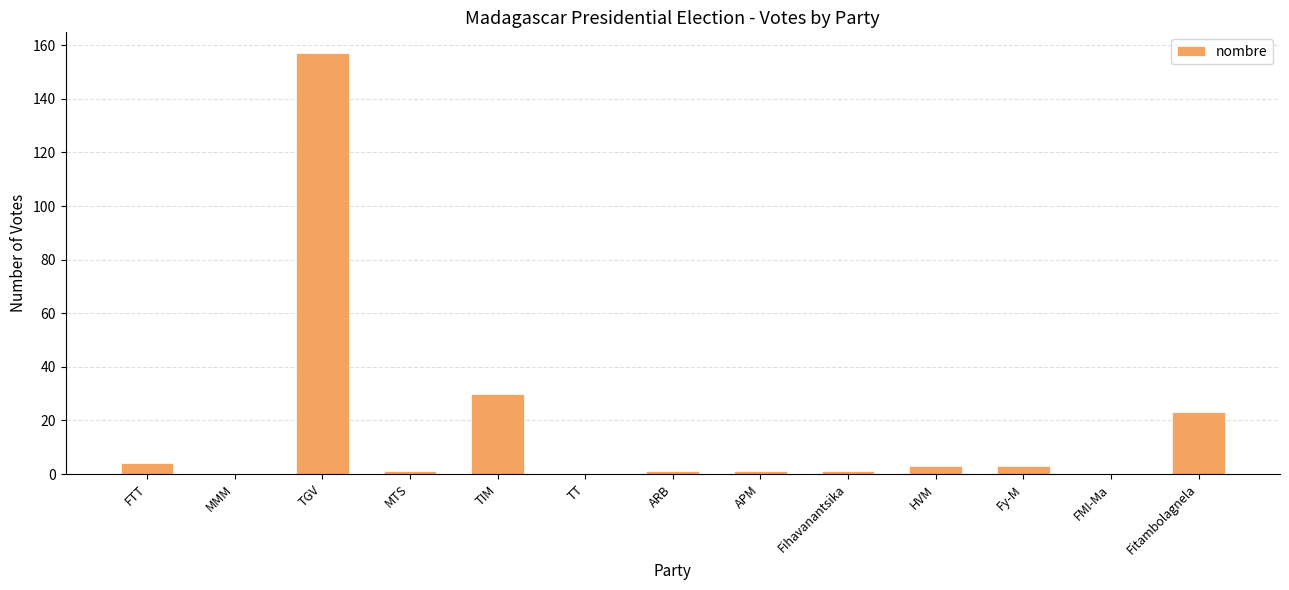

True or false: the data shows 0 at FMI-Ma.

True